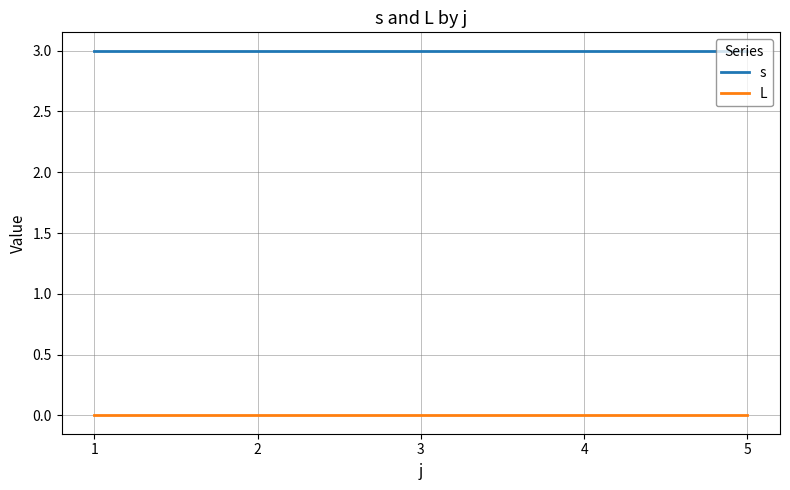

What is the total value across all series at 4?

3